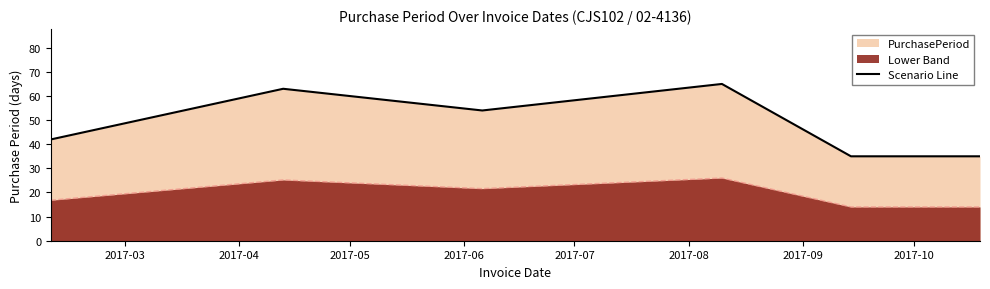

Reading right to left, extract all data points from this chart.

35	35	65	54	63	42